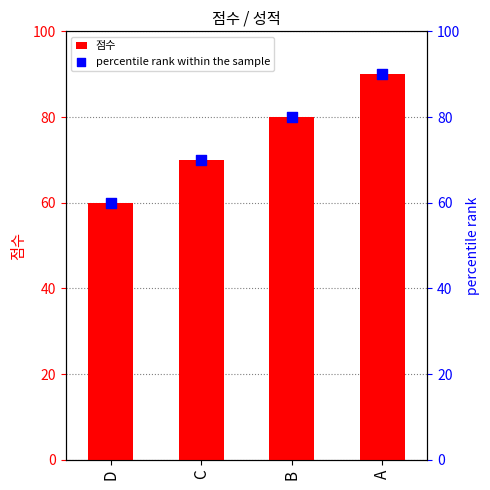

At how many categories does at least one series exceed 70?

2